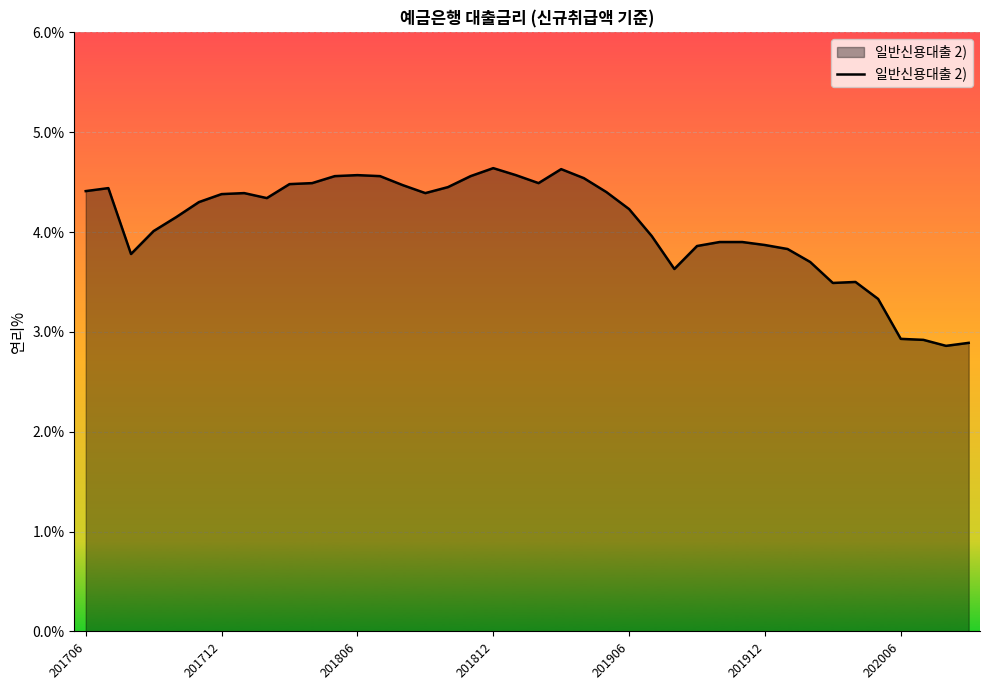

True or false: the data has more than 0 interior local peaks.

True